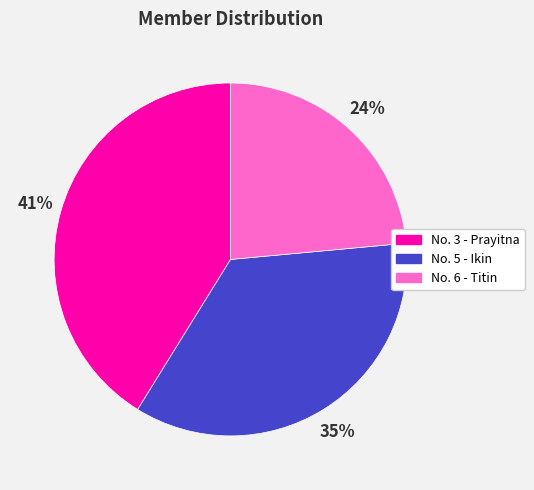

Is there any slice that represents more than half of the pie?

No